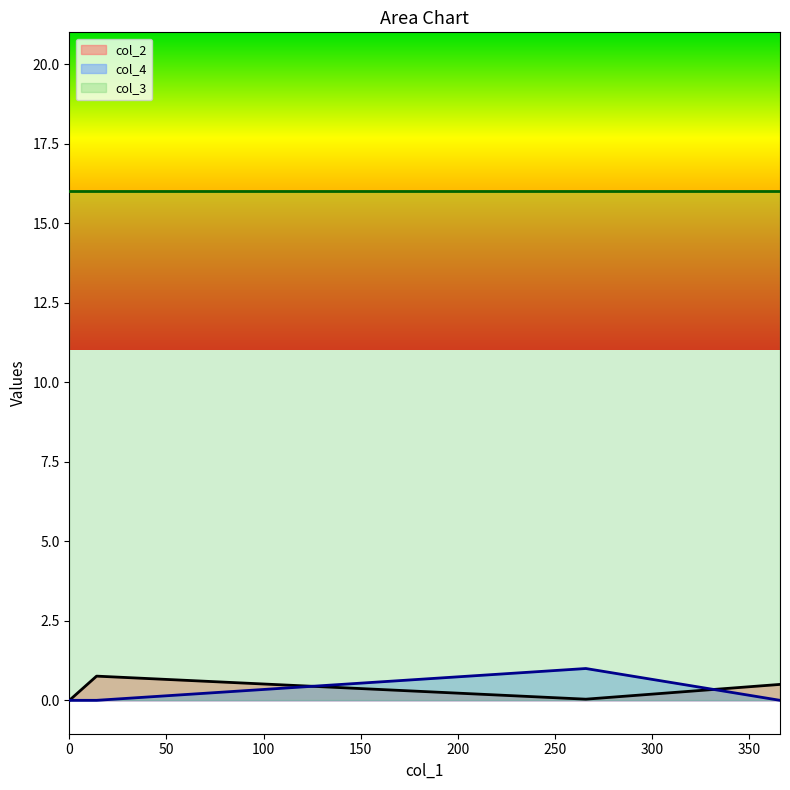

Where do col_4 and col_2 first cross each other?

14.002192199986894 and 266.0477458000096